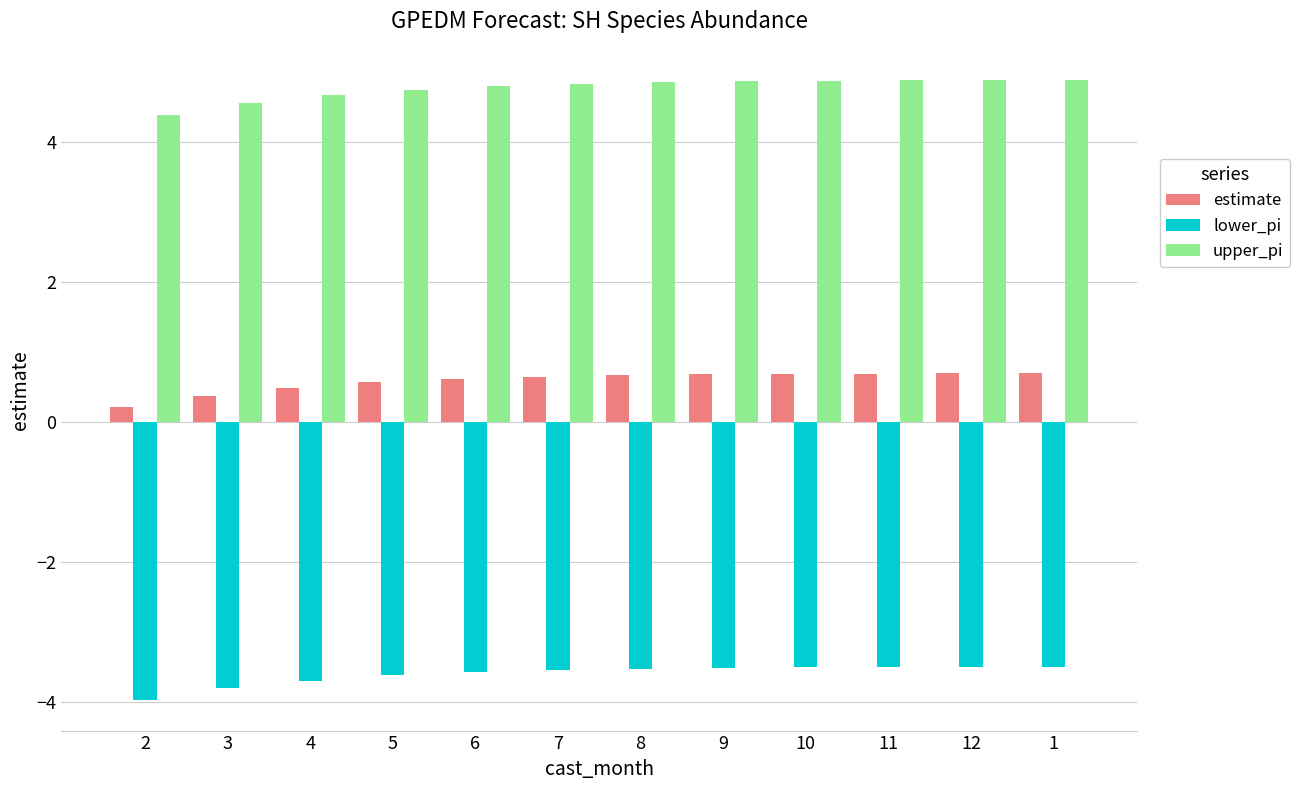

Which series has the largest total across all categories?

upper_pi